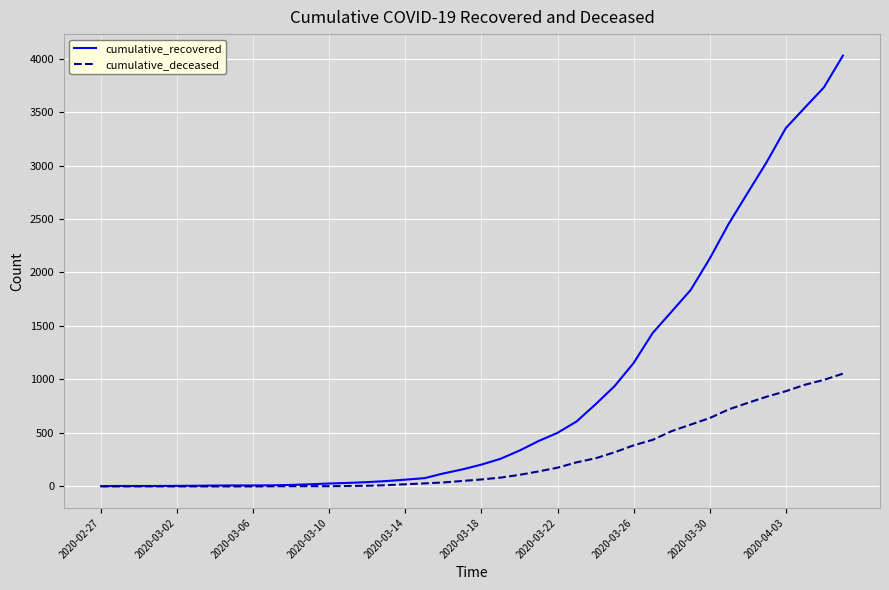

What is the greatest value displayed?

4027